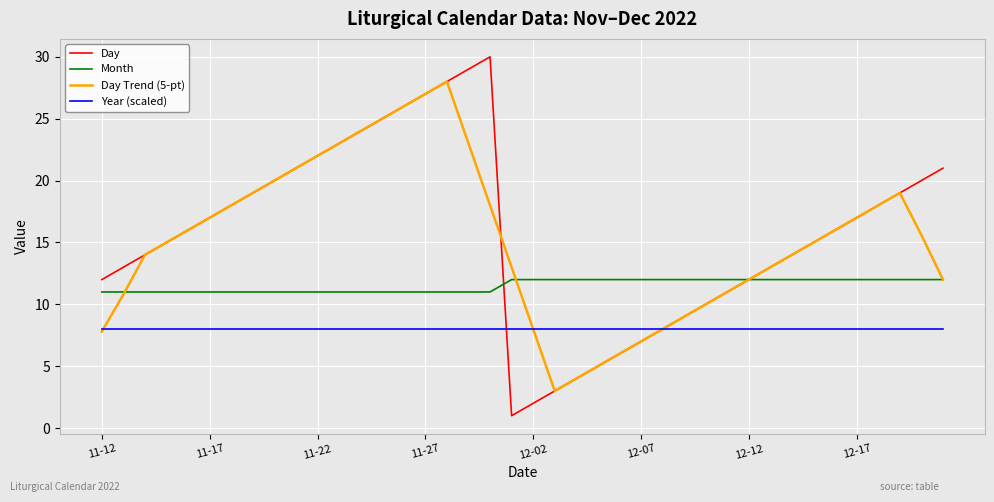

What is the smallest value displayed?

1.0